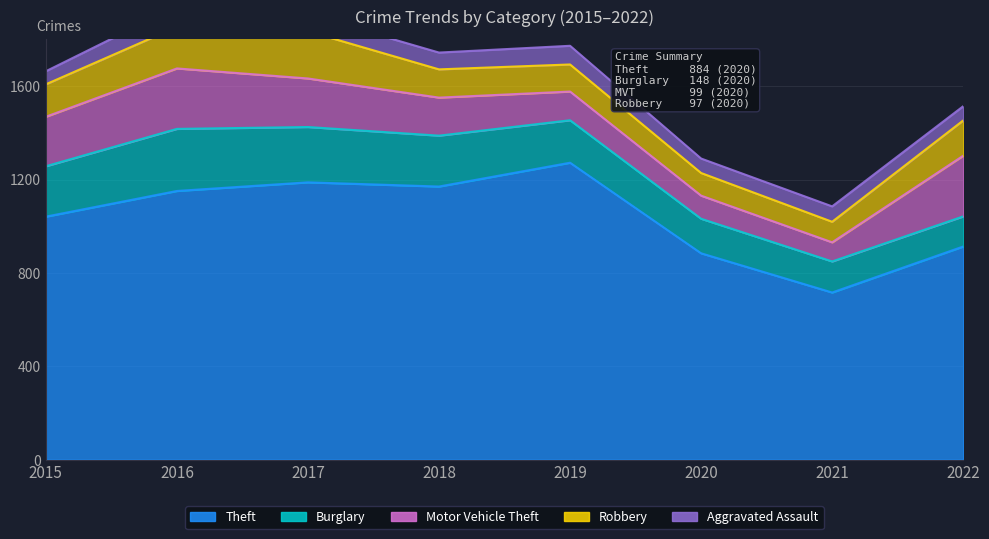

Which has a higher value, 2016 or 2019?

2019